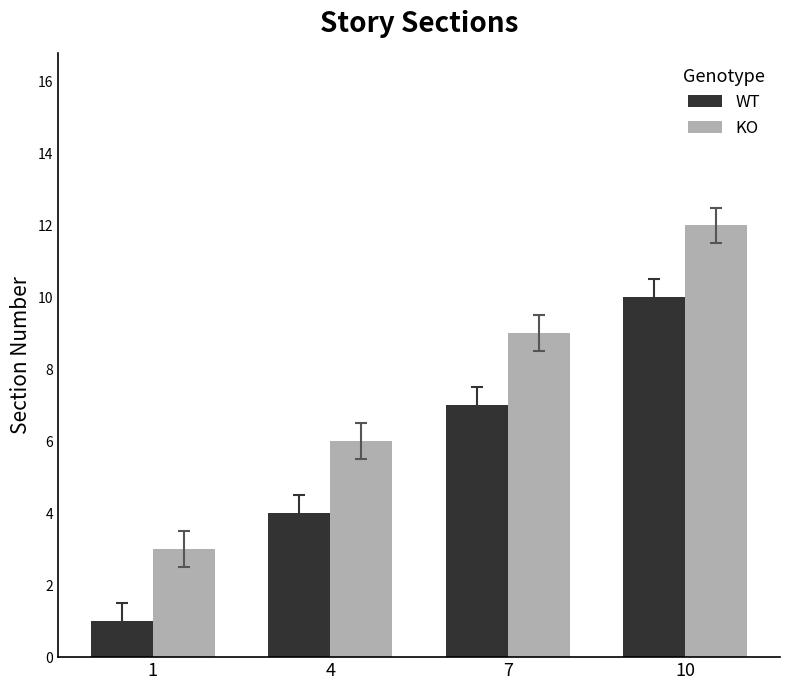

What value does the KO series have at 4?

6